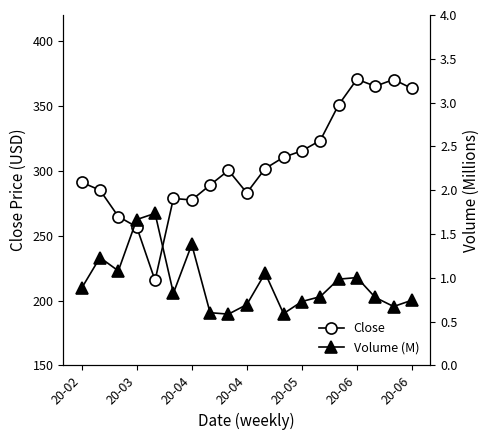

Rank the series by their average value, from lowest to highest.

Volume (M), Close